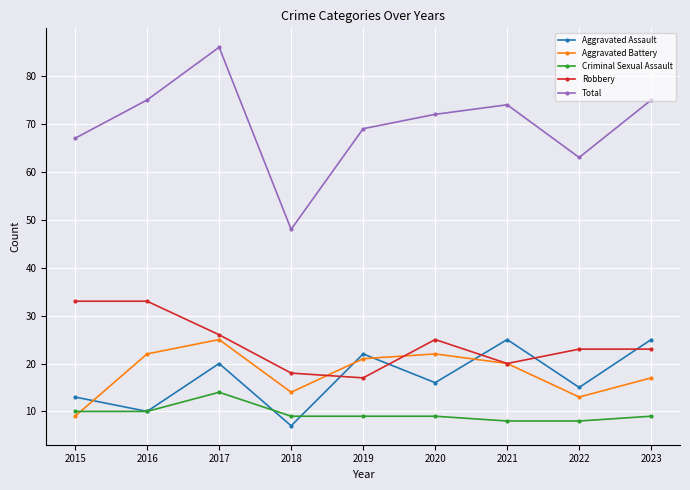

What is the sum of all Robbery values?

218